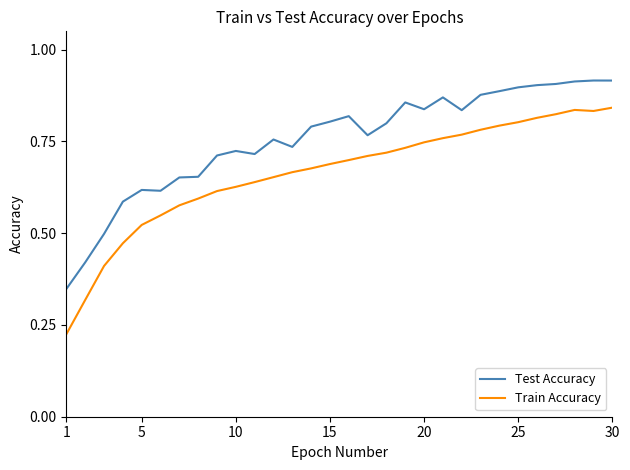

True or false: Train Accuracy and Test Accuracy intersect in this chart.

False